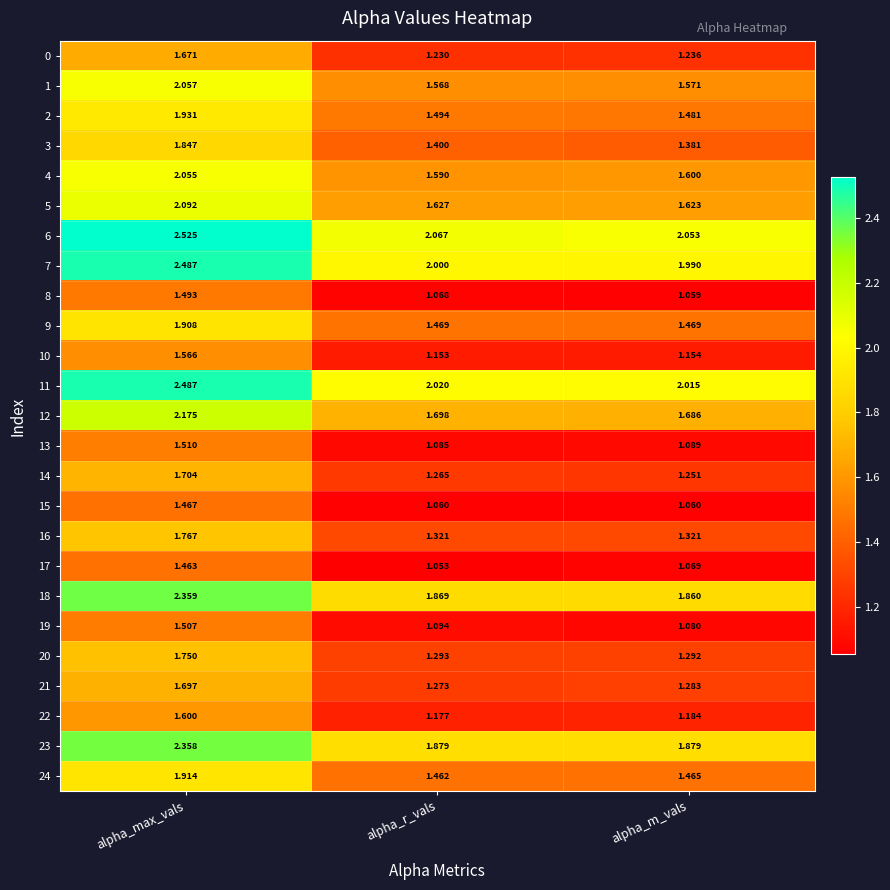

At which label is 7 closest to 2?

alpha_r_vals